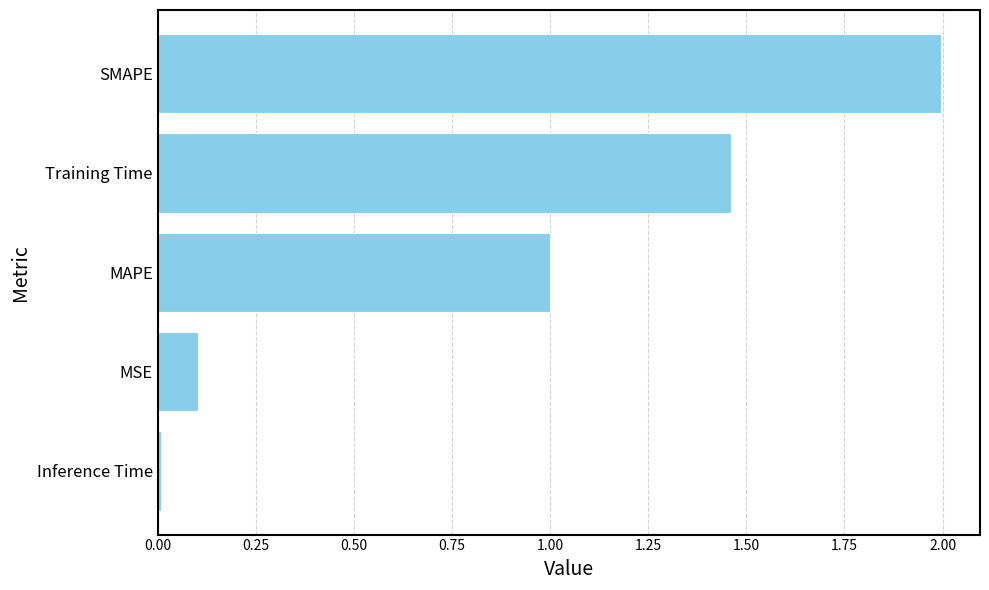

List the labels in order of value, smallest first.

Inference Time, MSE, MAPE, Training Time, SMAPE